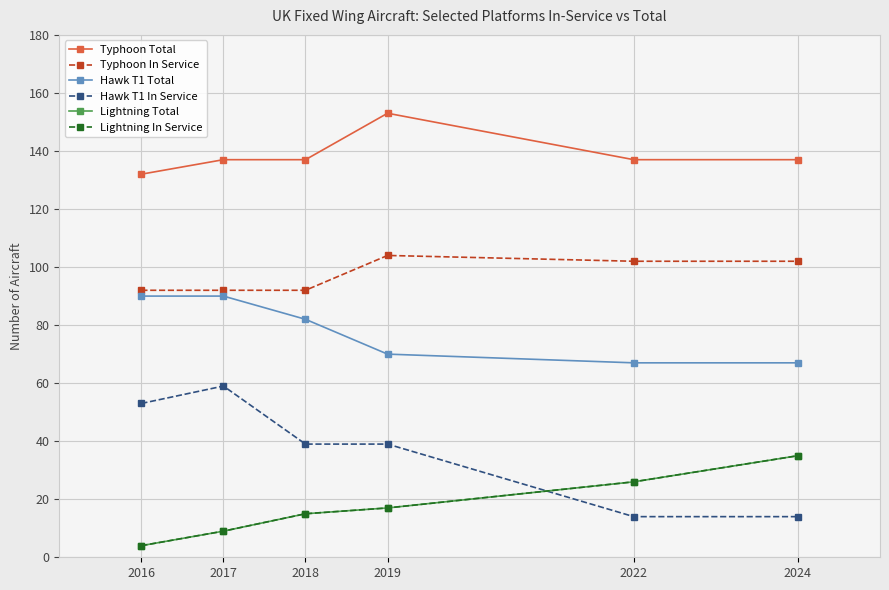

What is the difference between the highest and lowest values at 2016?

128